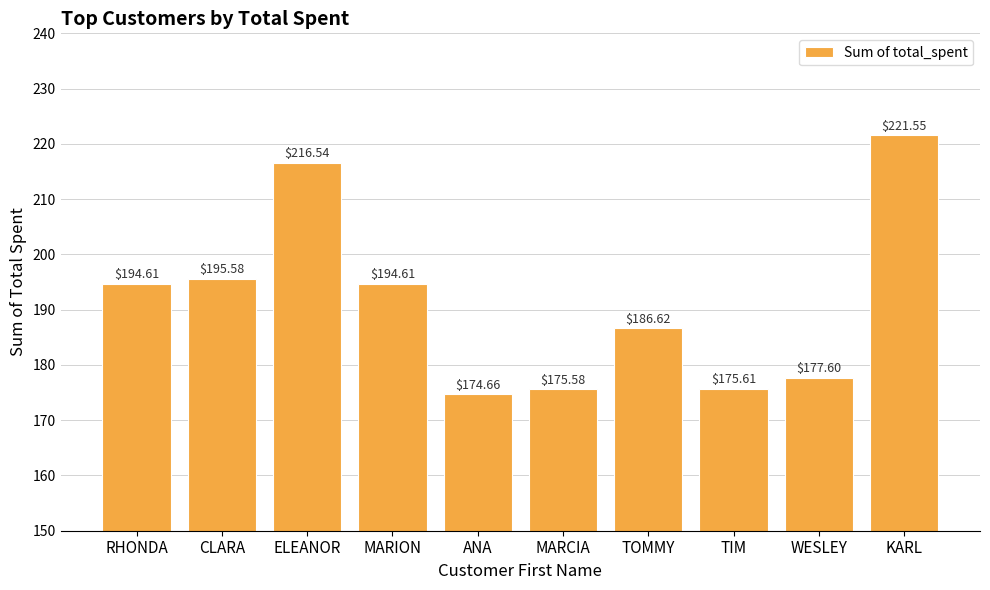

What is the minimum value shown in the chart?

174.7